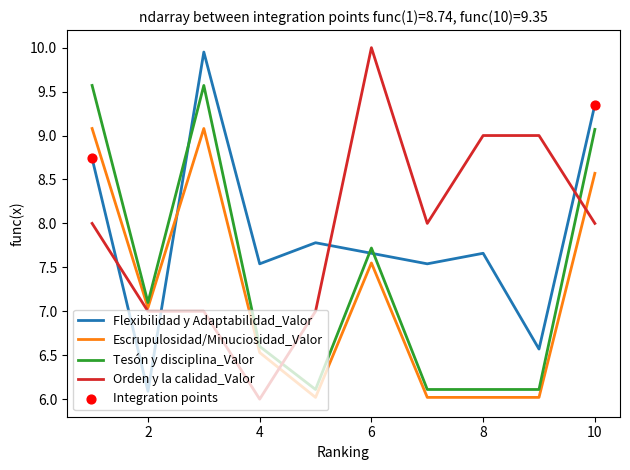

What is the minimum value shown in the chart?

6.0